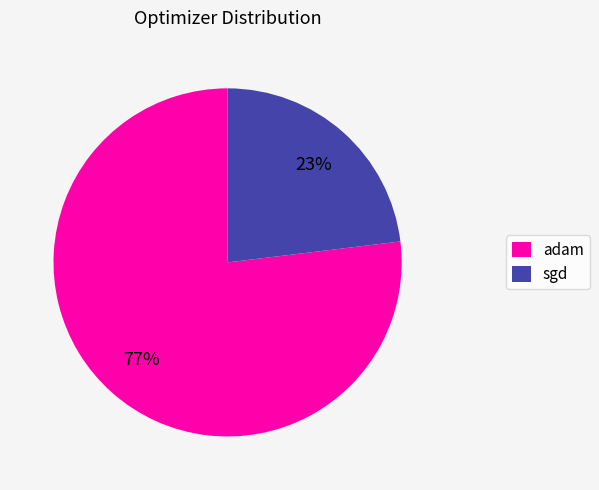

To the nearest percent, what percentage of the pie is sgd?

23%